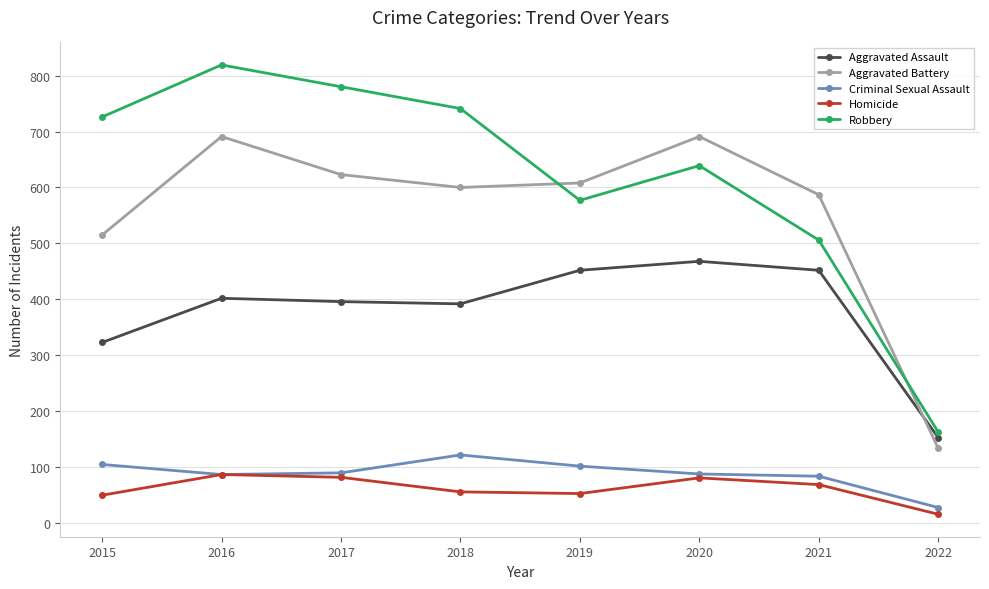

True or false: Homicide and Aggravated Assault cross at least once.

False